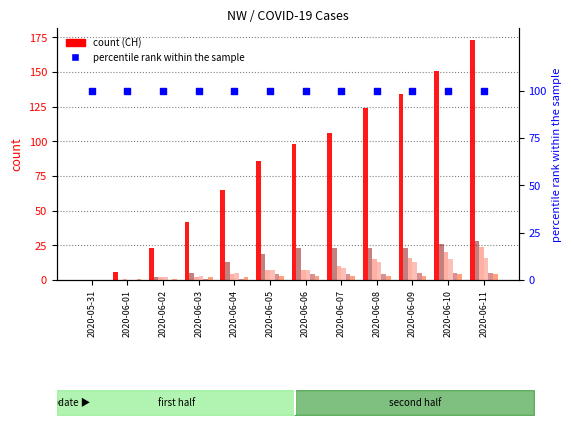

At how many categories does at least one series exceed 170?

1